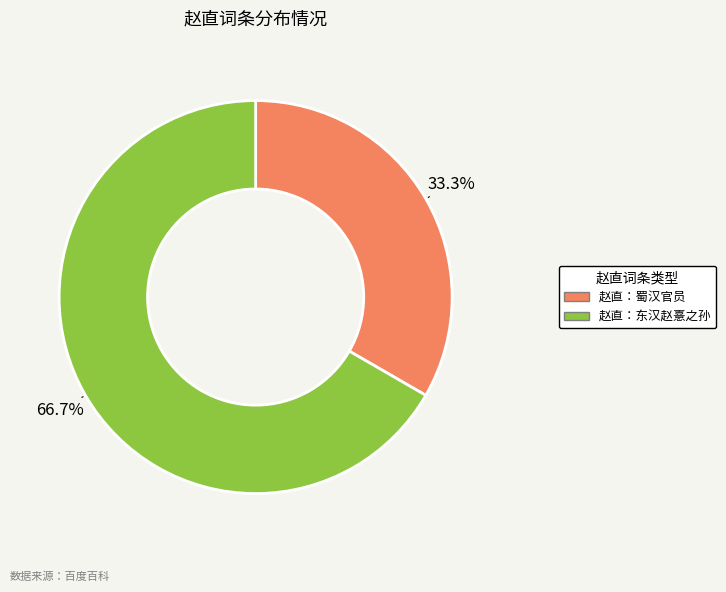

Is it true that 赵直：蜀汉官员 is 47% of the pie?

False